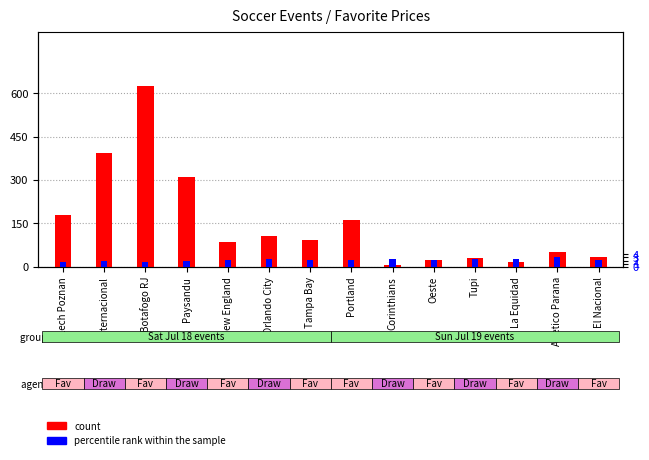

At which category is the sum across all series the highest?

Botafogo RJ